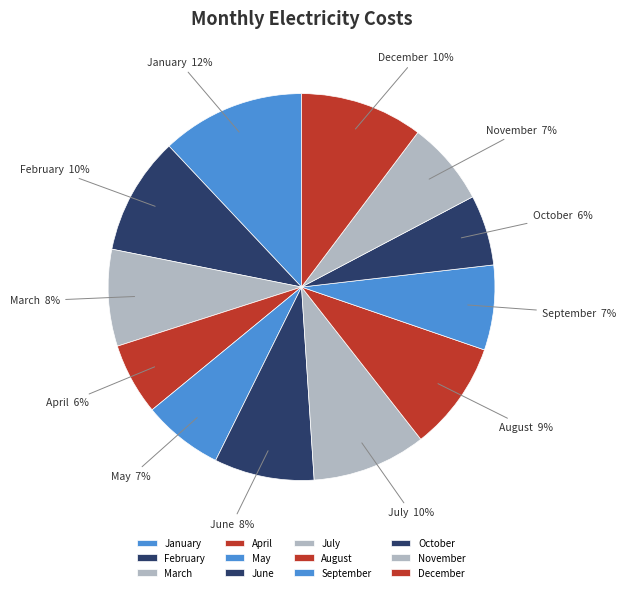

Is July the majority of the pie?

No